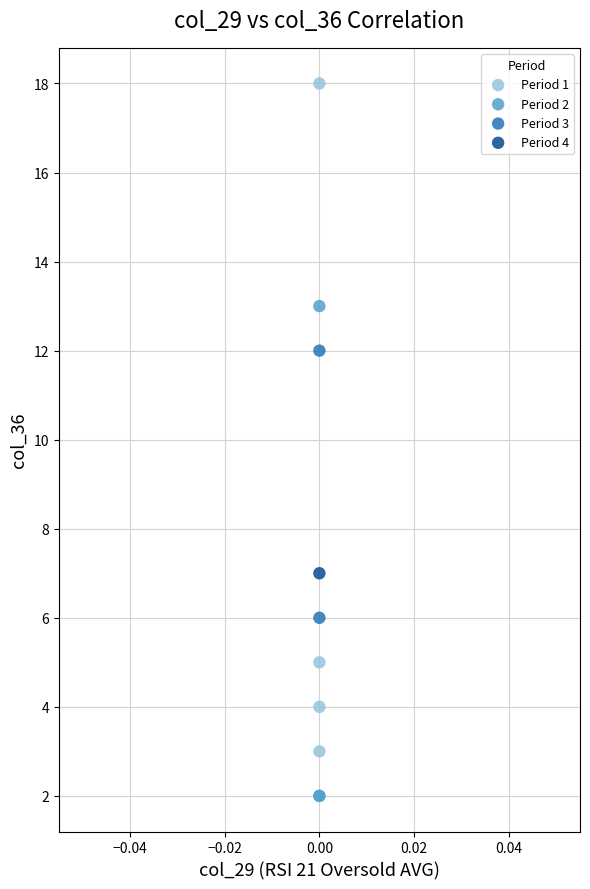

Which series contains the lowest Y value?

Period 2